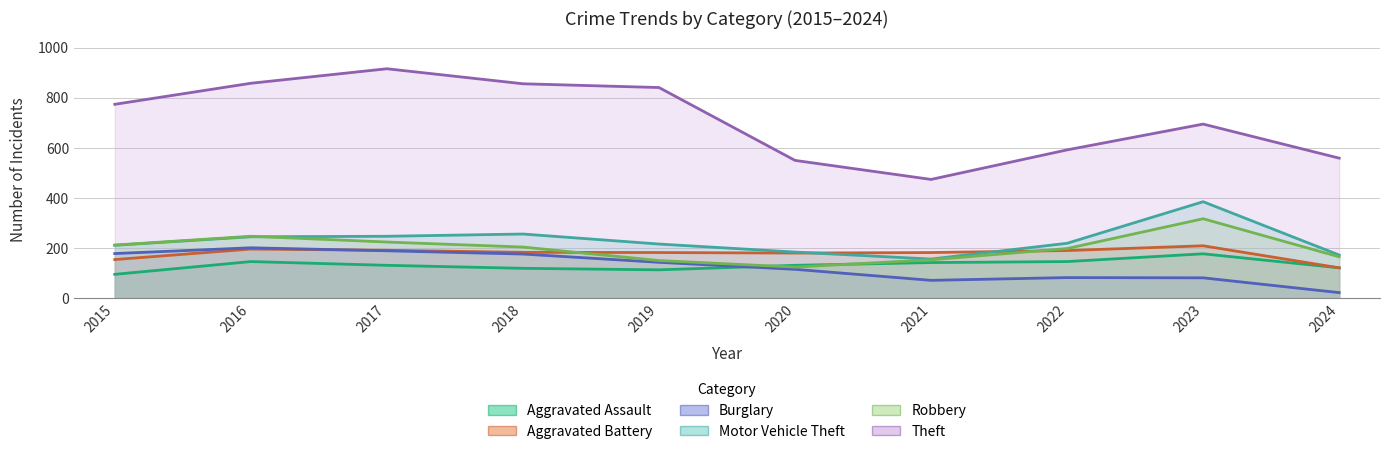

What is the sum of all Aggravated Assault values?

1321